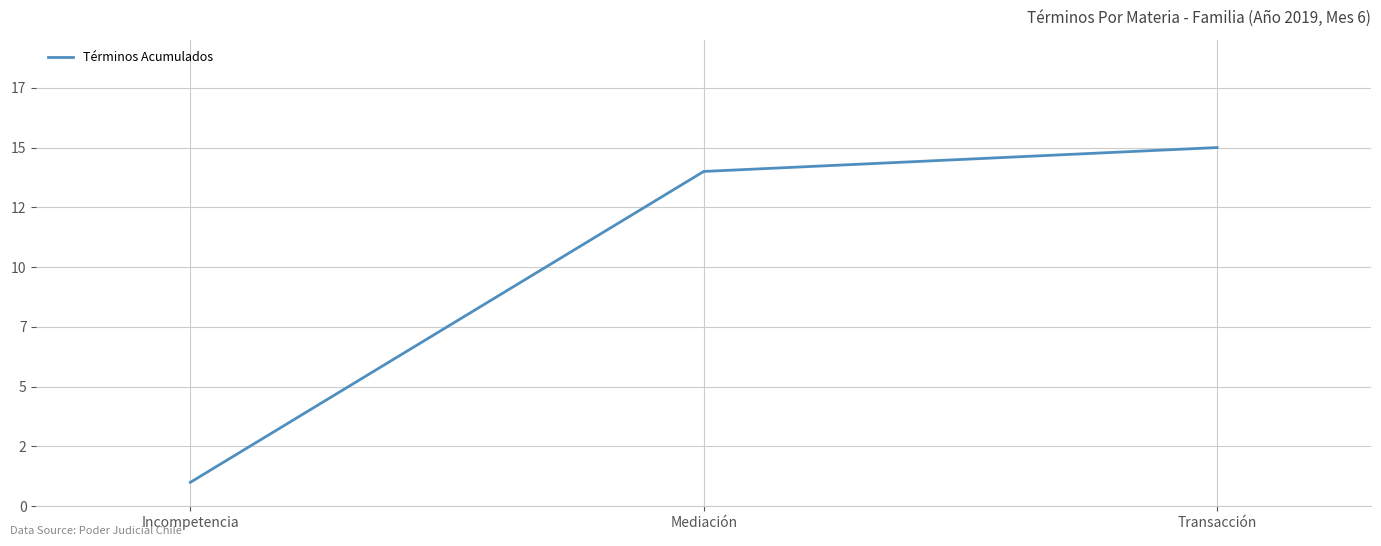

What is the value of the 3rd point from the left?

15